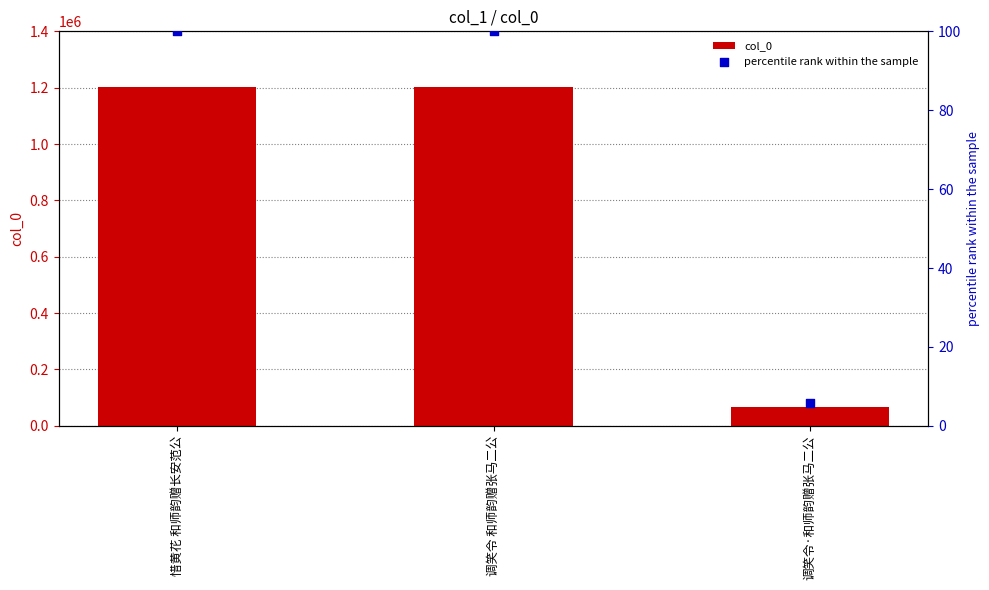

At how many categories does at least one series exceed 198118?

2